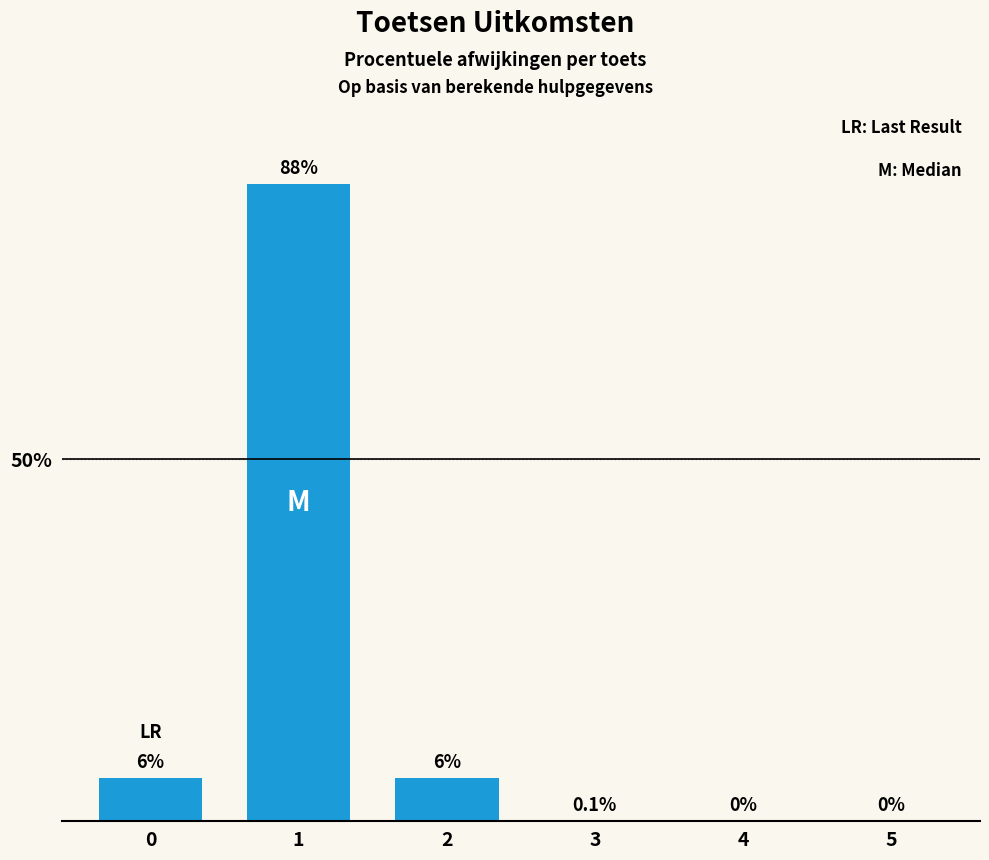

The value at 2 is 6.0. True or false?

True